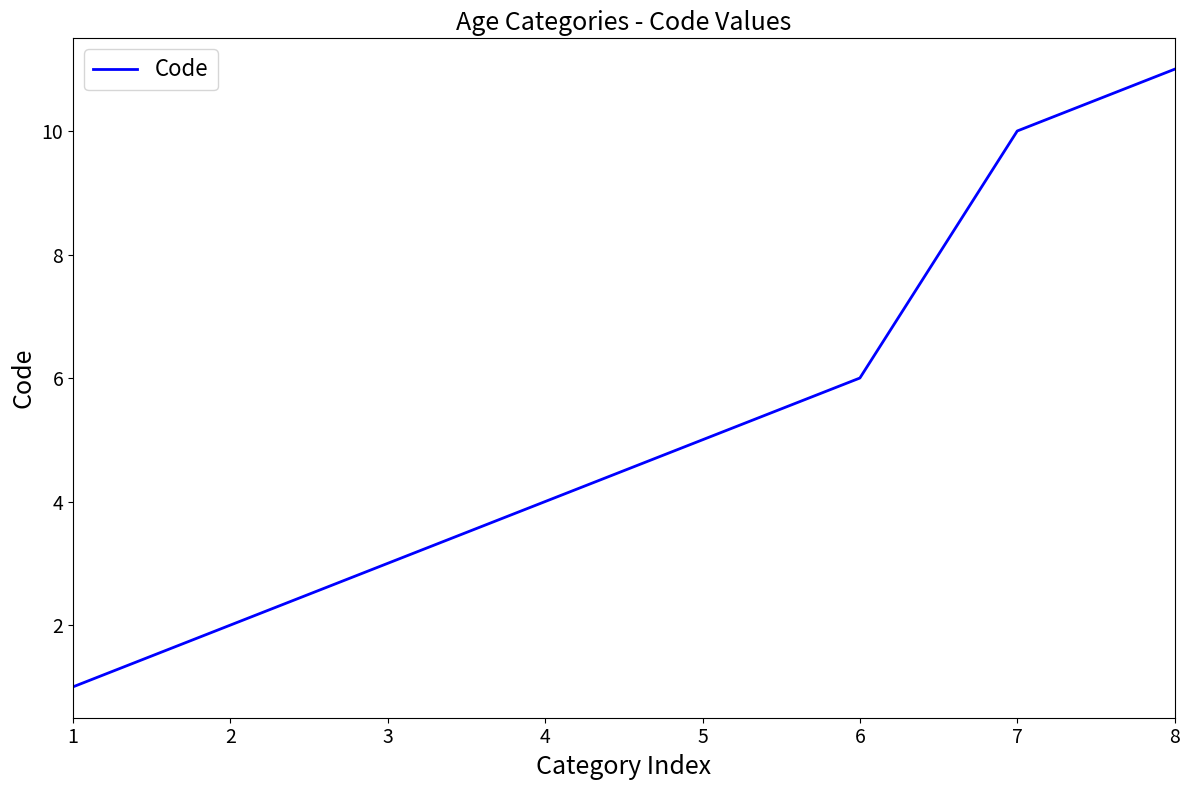

At which category does the chart reach its peak across all series?

8